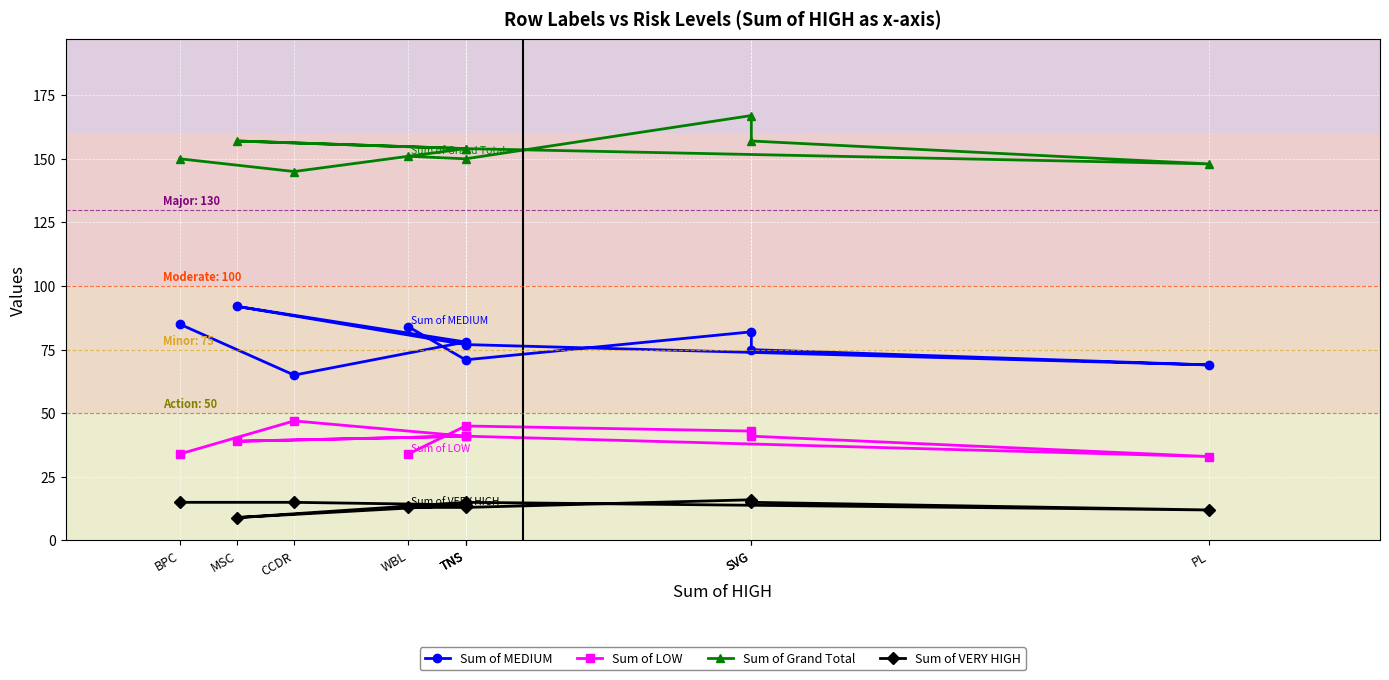

How many lines are shown in the chart?

4